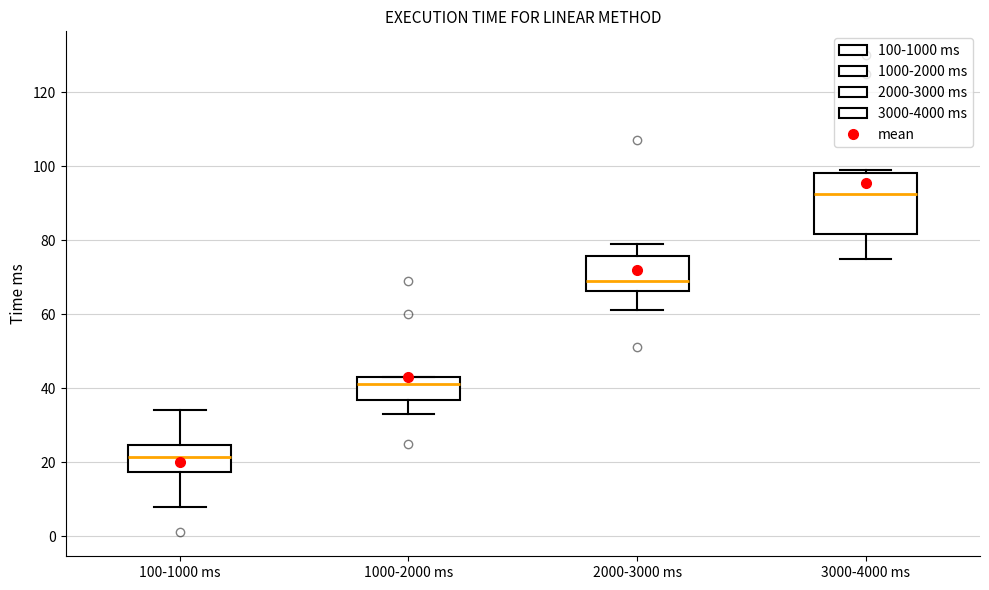

Comparing the boxes themselves (not the whiskers), which one is the tallest?

3000-4000 ms